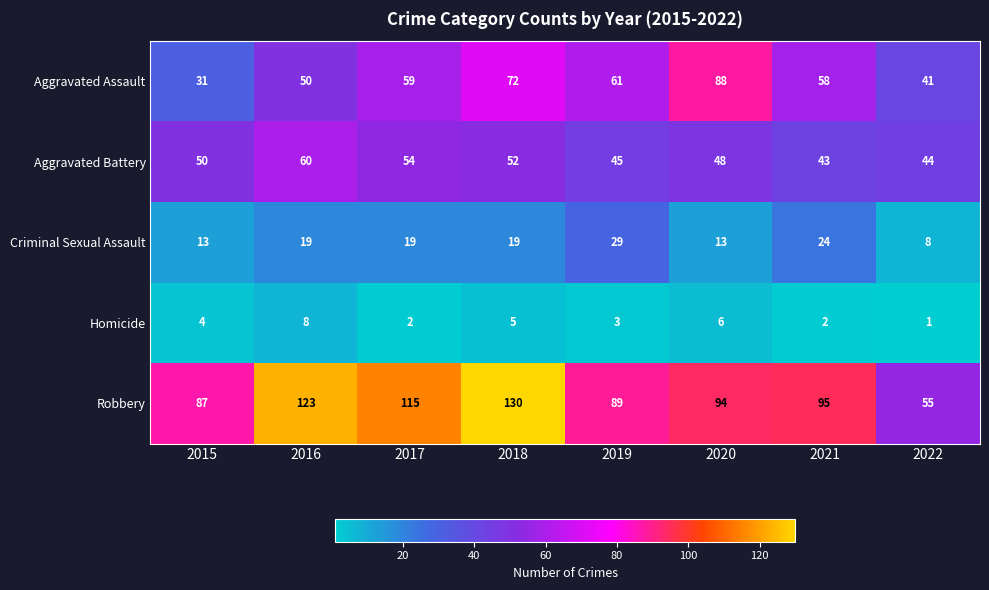

What is the difference between the maximum and minimum values in the Aggravated Assault series?

57